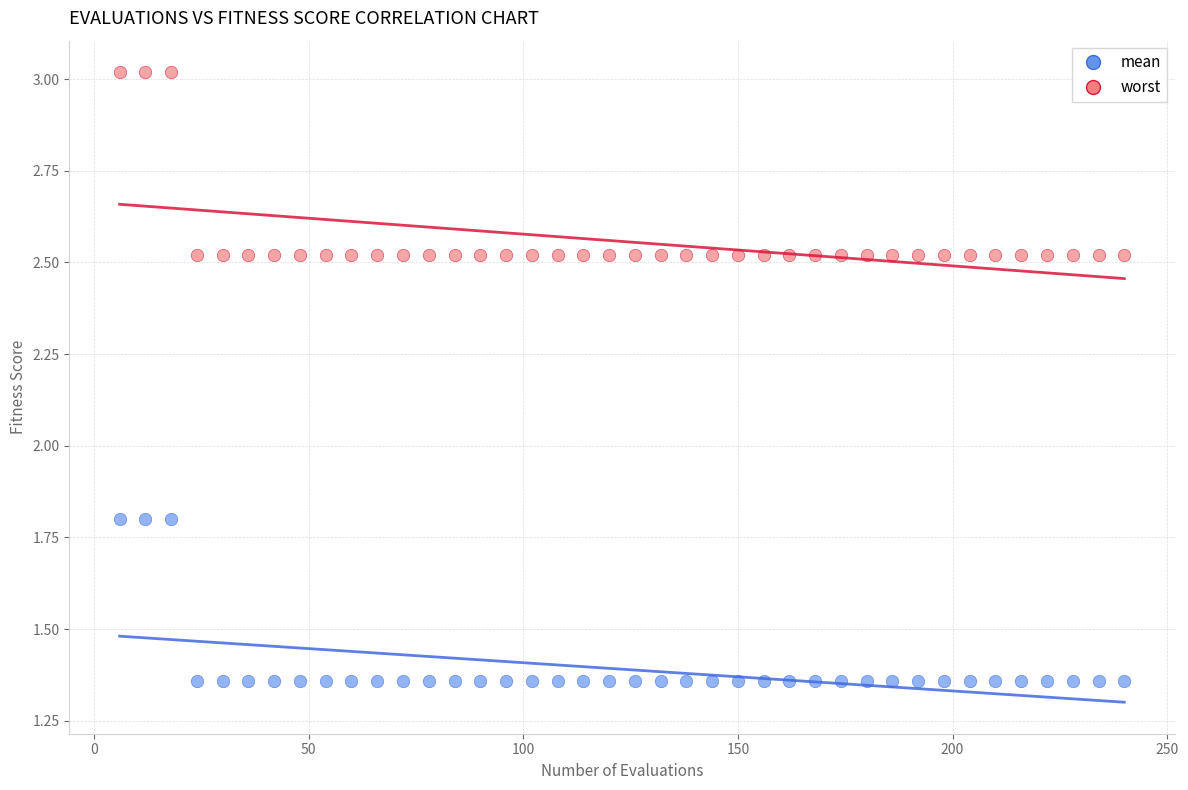

Across all data points, what is the range of X values (max minus min)?

234.0